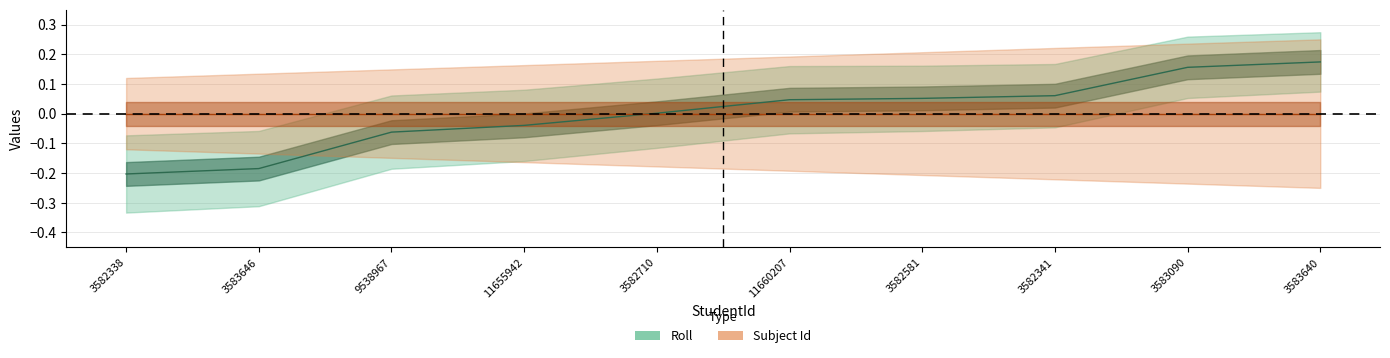

What is the label of the 1st point from the right?

3583640